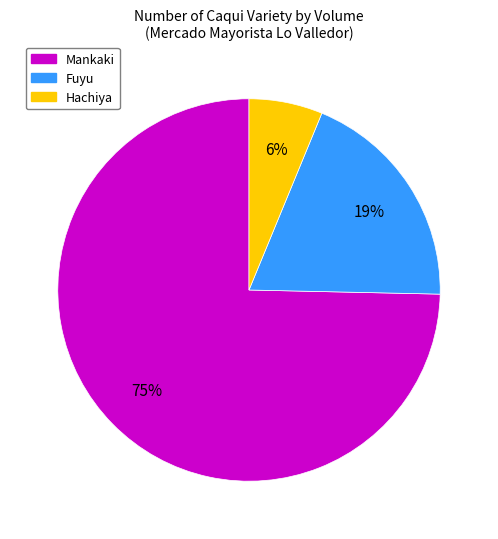

Approximately how many times larger is the value at Fuyu compared to Mankaki?

0.3